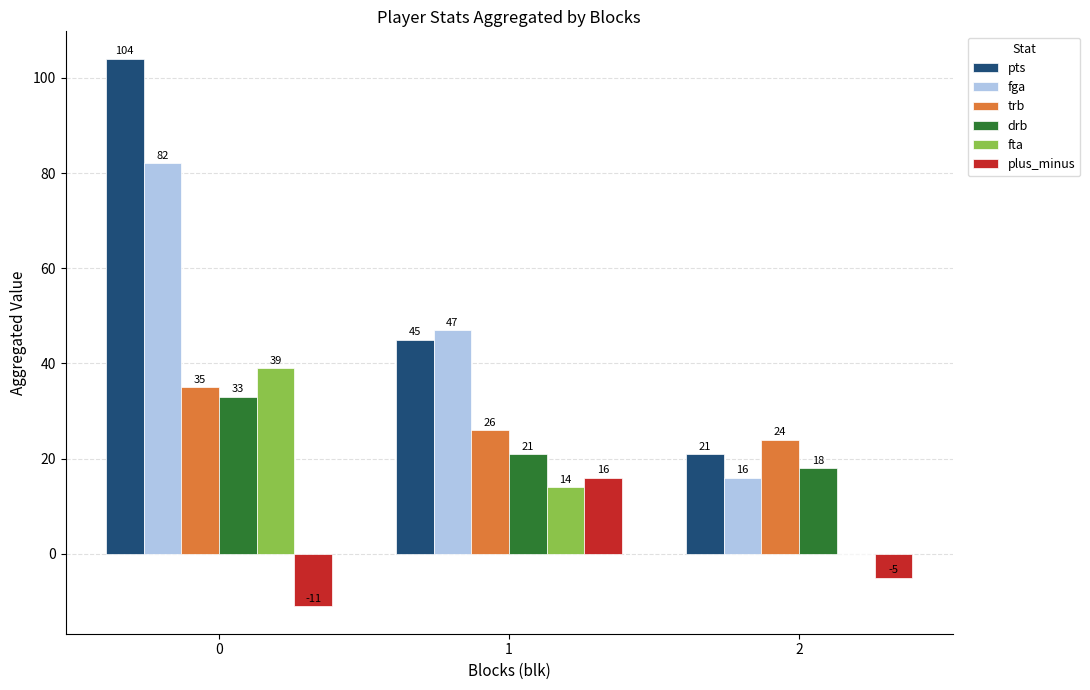

The value of trb at 2 is 24. True or false?

True